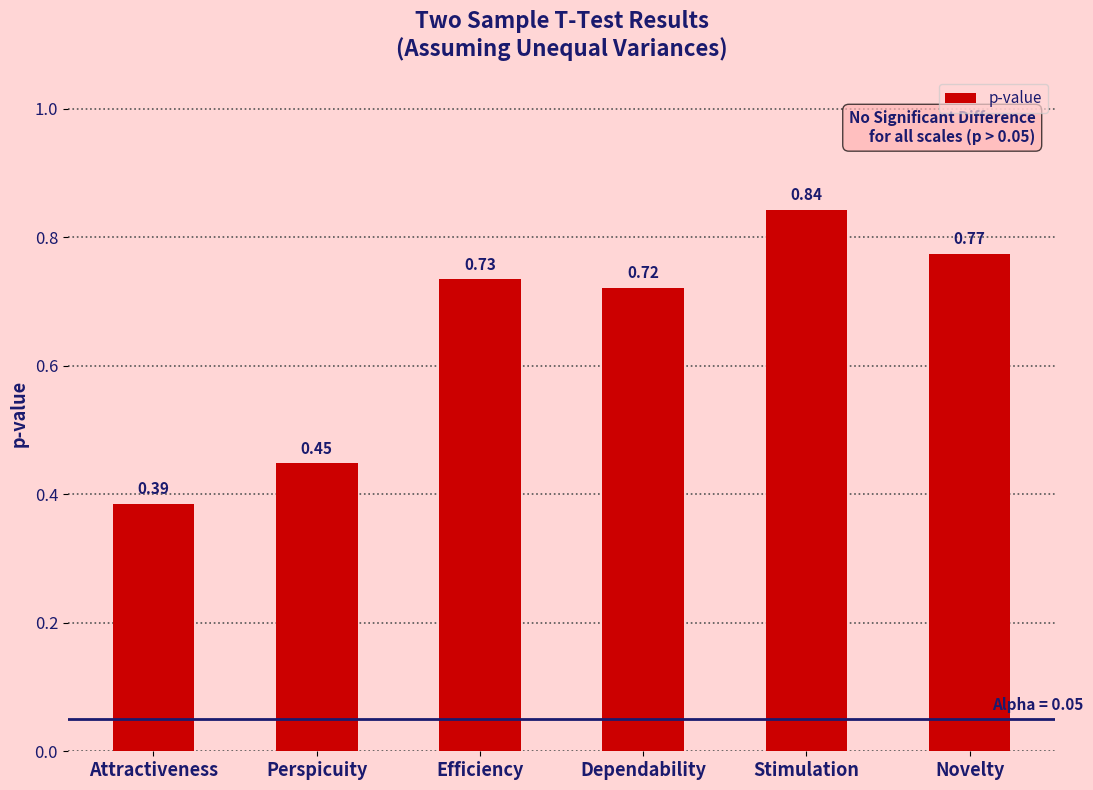

Count the values in the range 0 to 1.

6